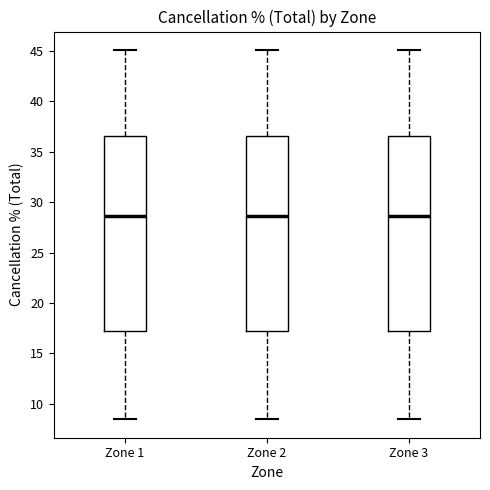

Where is the upper edge of the box for Zone 3 on the y-axis? The values are not printed on the chart, so give them approximately, as read against the axis.

36.5